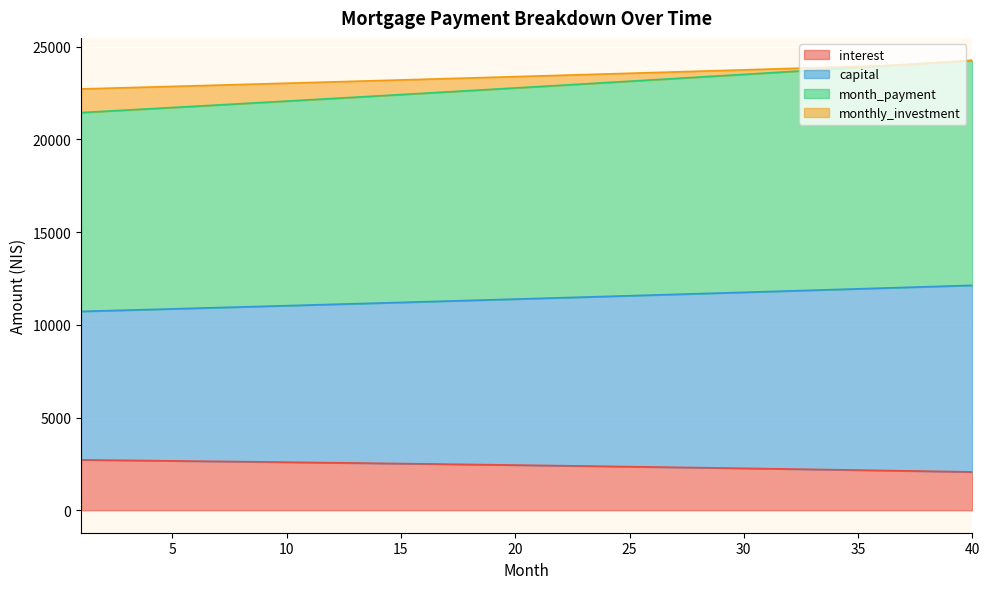

The monthly_investment series shows 37031.5 at 11. True or false?

False